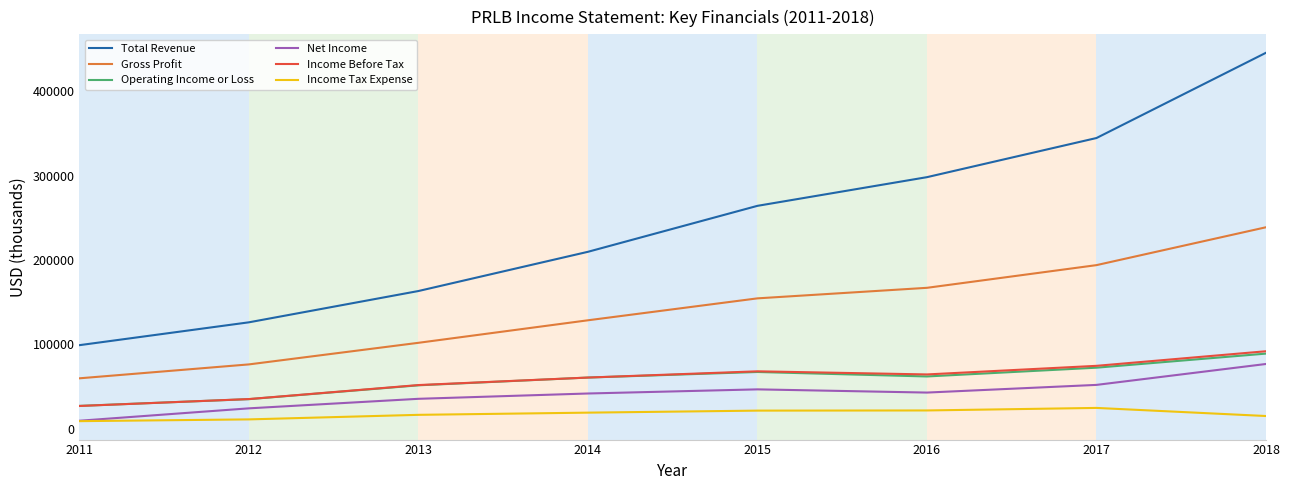

True or false: Total Revenue and Operating Income or Loss intersect in this chart.

False